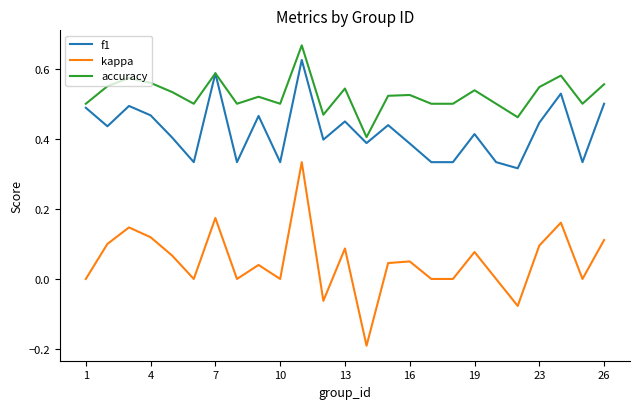

Does the chart display data point markers on the line(s)?

No